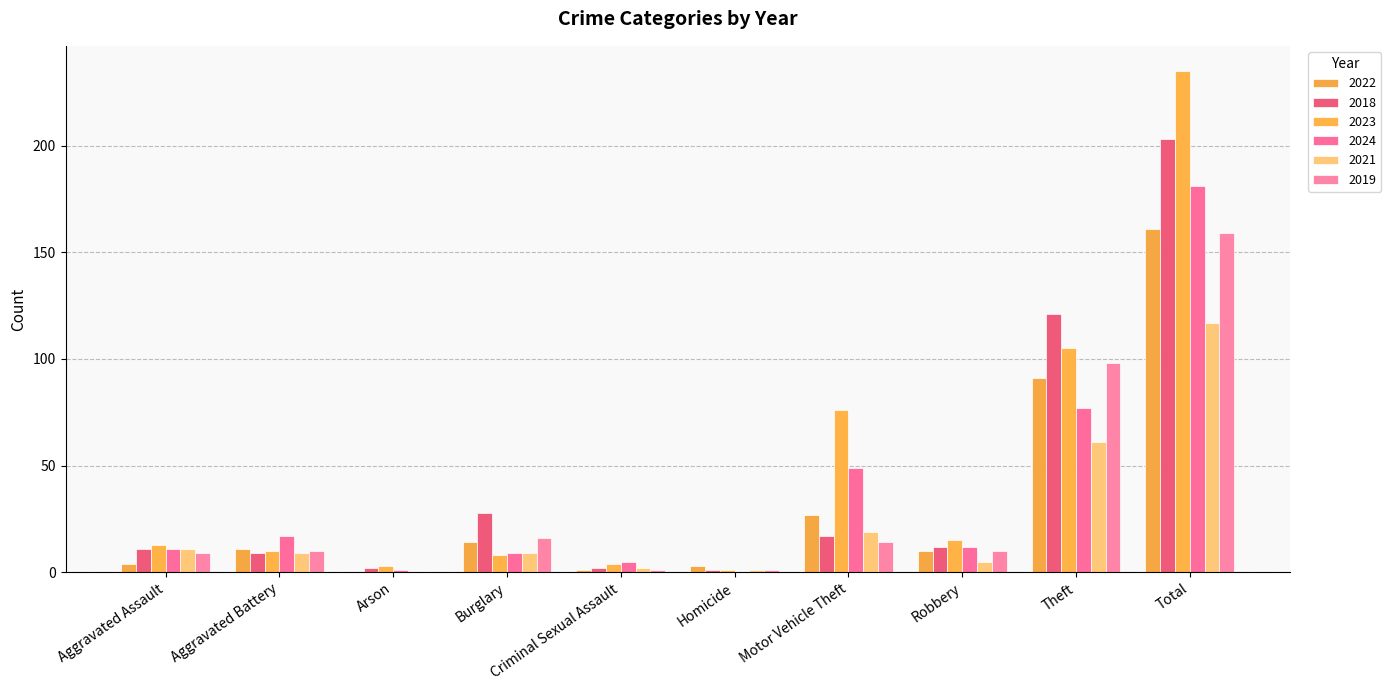

What is the label of the 2nd bar from the right?

Theft